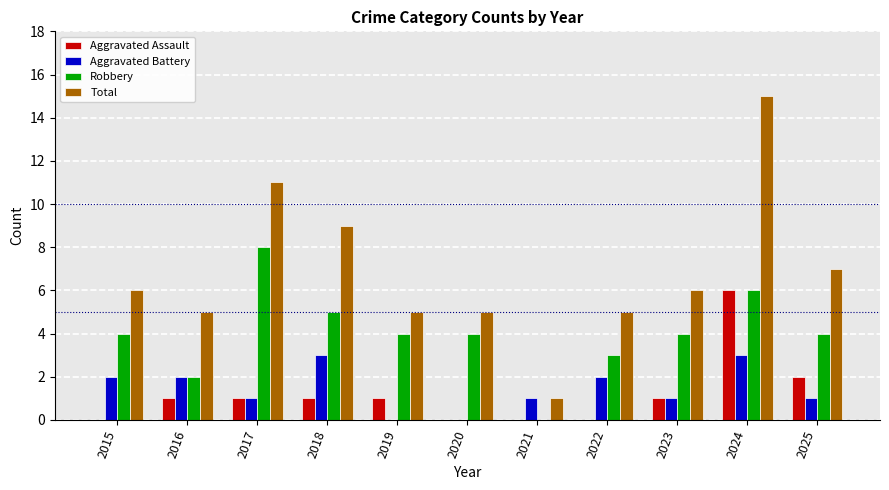

Between 2021 and 2025, which series saw the biggest shift?

Total